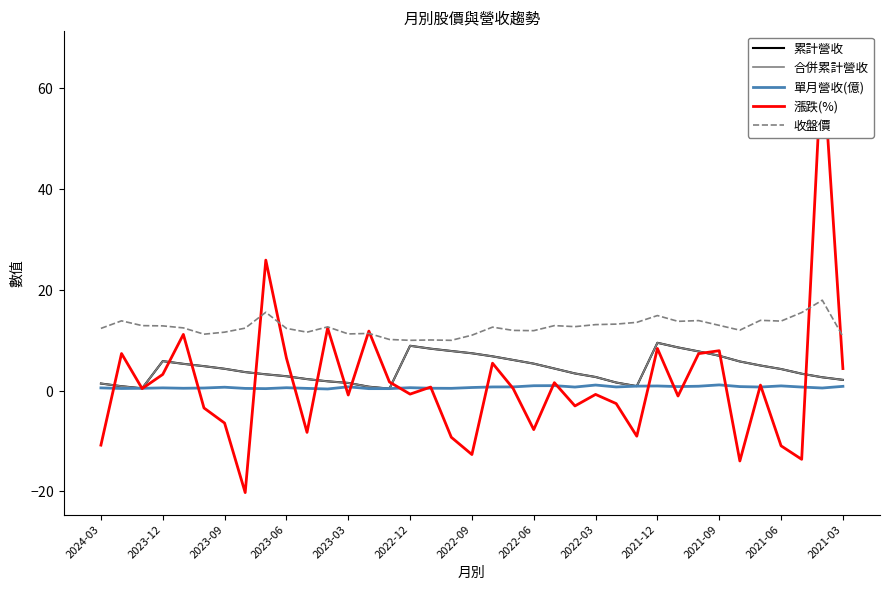

Where is 收盤價 nearest to the value 13?

2021-09